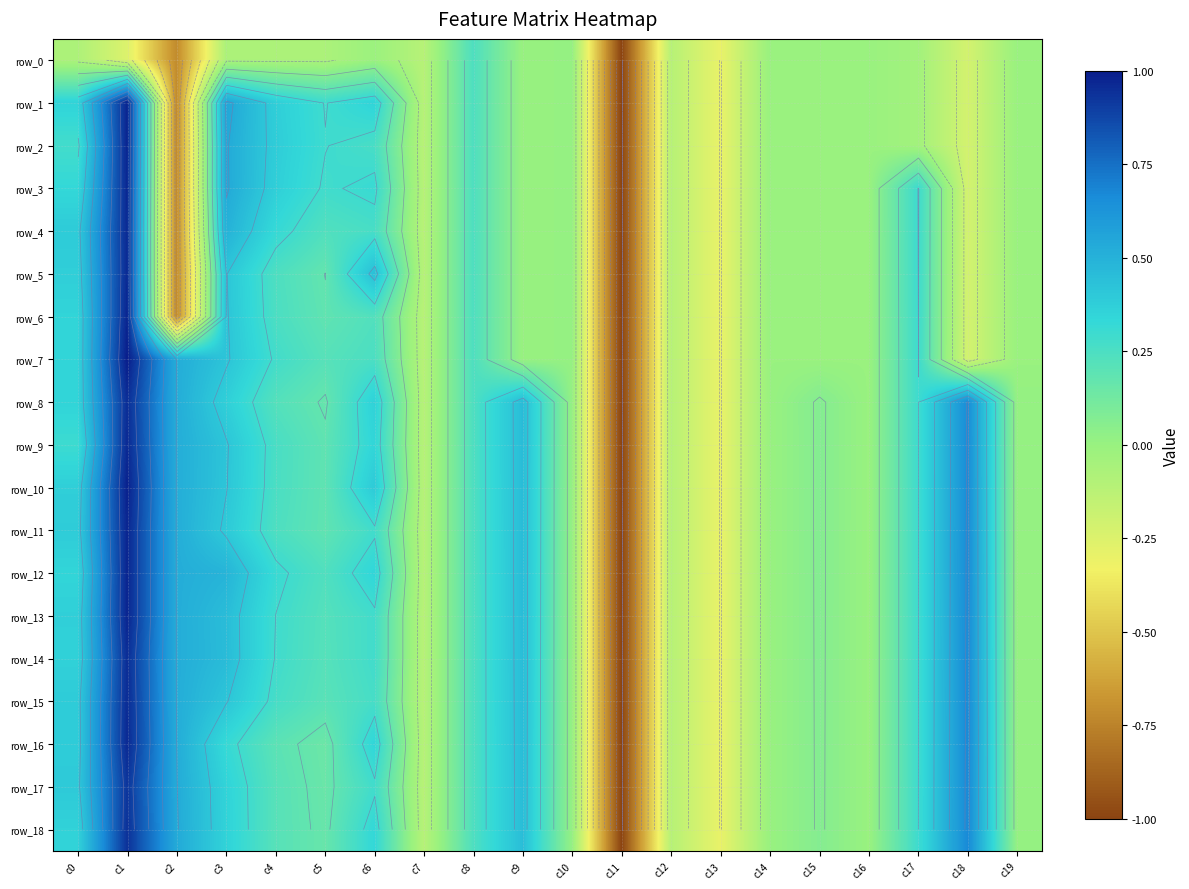

Where does the row_4 series first go above 0?

c0